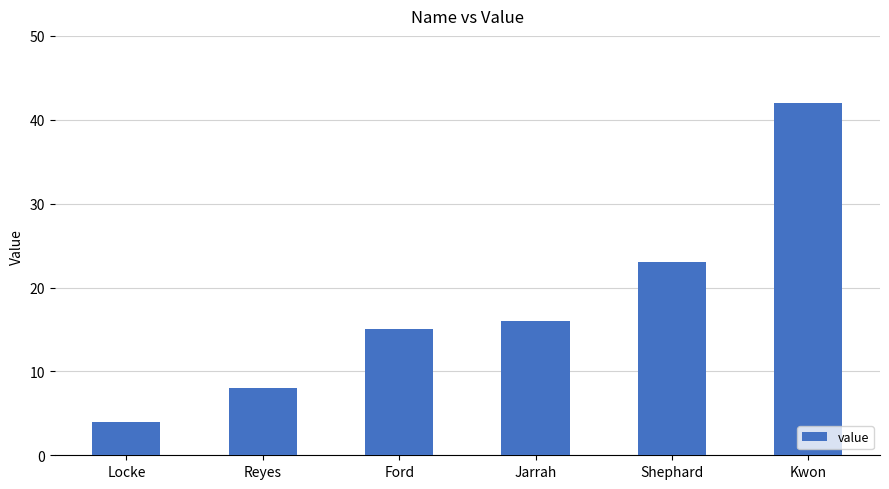

What value does the data have at Shephard?

23